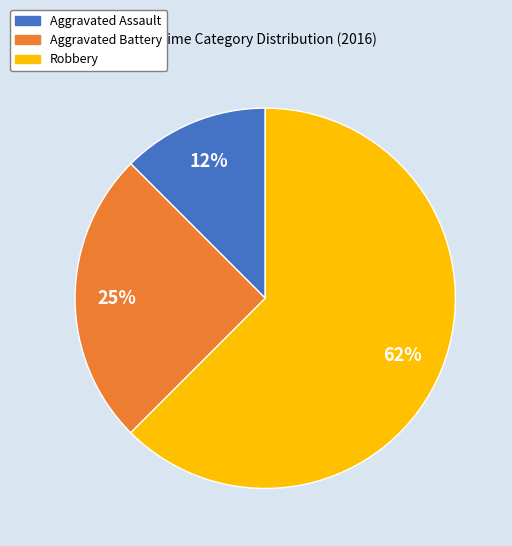

How many segments does this pie chart have?

3